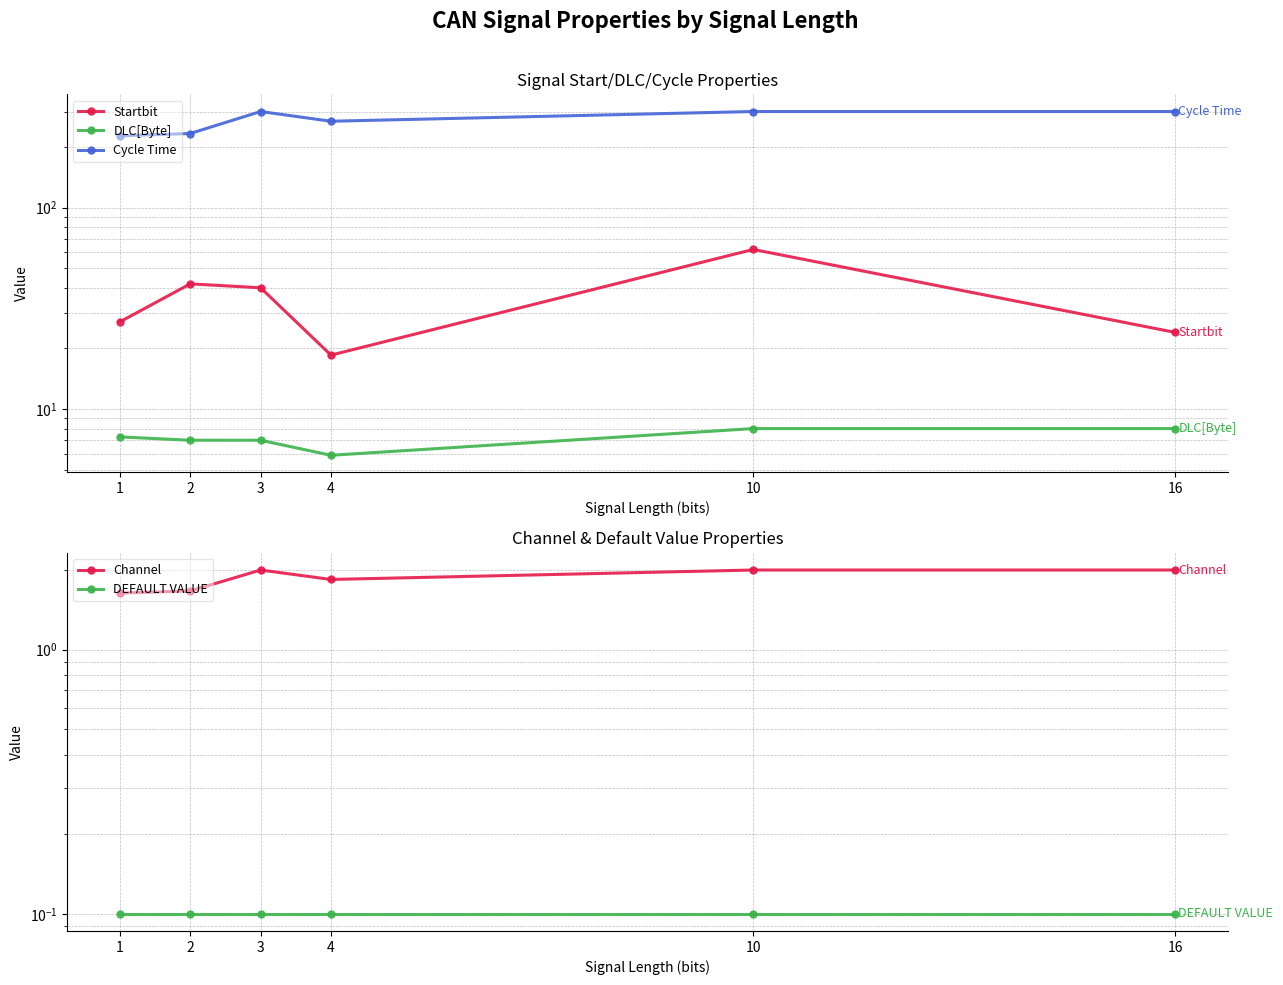

How many values in the Startbit series exceed 40?

2